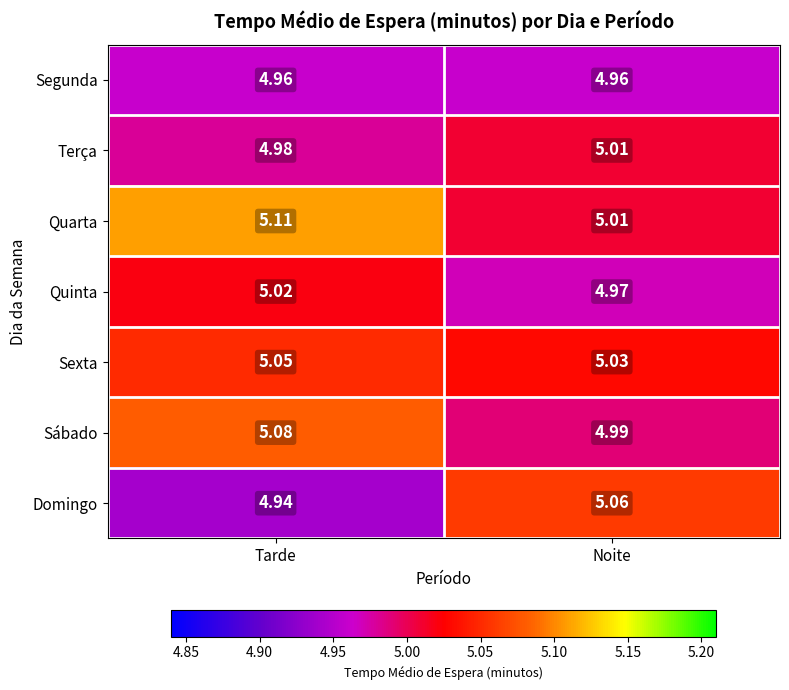

Which series has the largest range (max minus min)?

Domingo